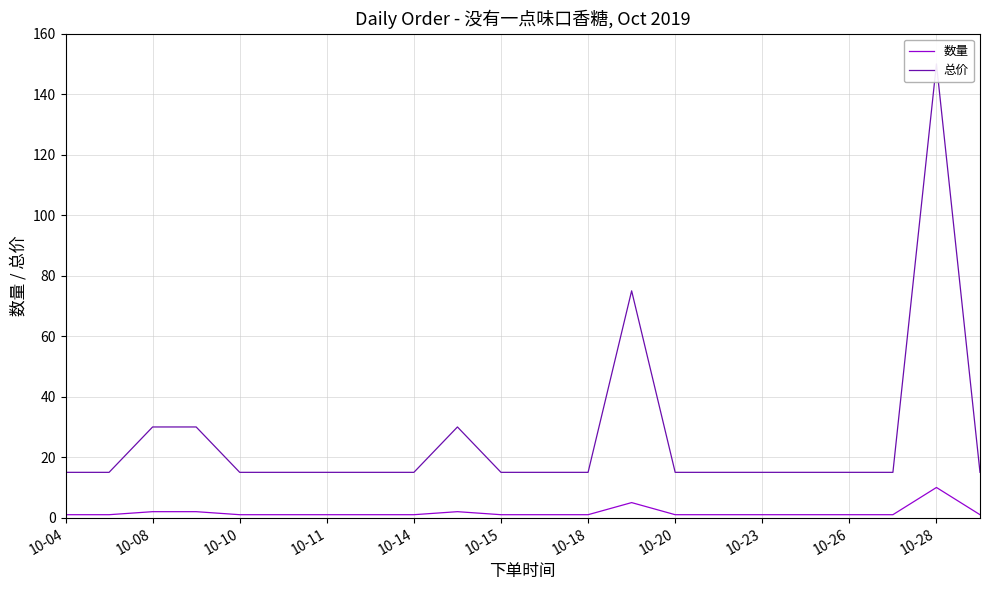

What are all the series names shown in the legend?

数量, 总价